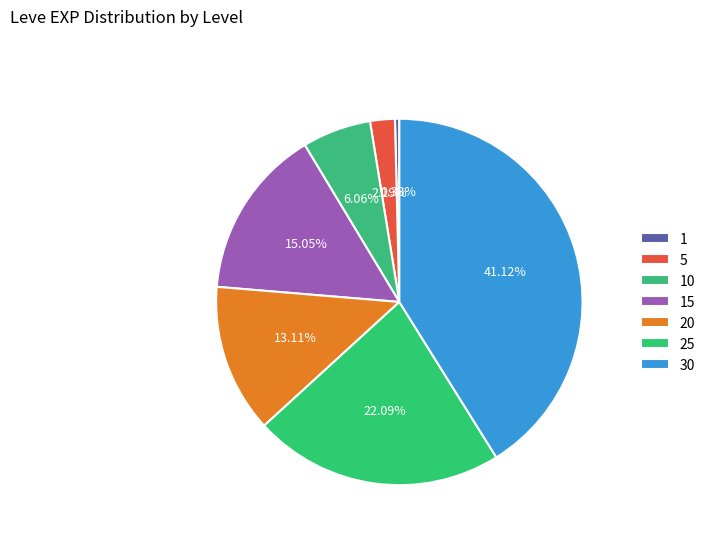

Which category has the smallest portion of the pie?

1